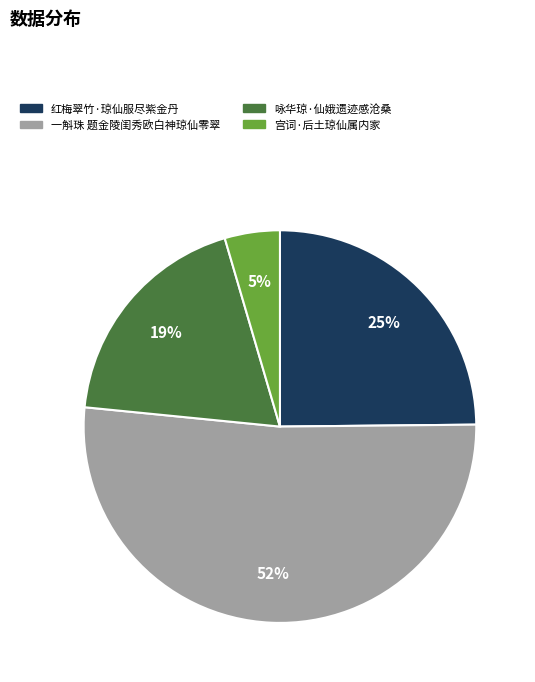

To the nearest percent, what percentage of the pie is 红梅翠竹·琼仙服尽紫金丹?

25%